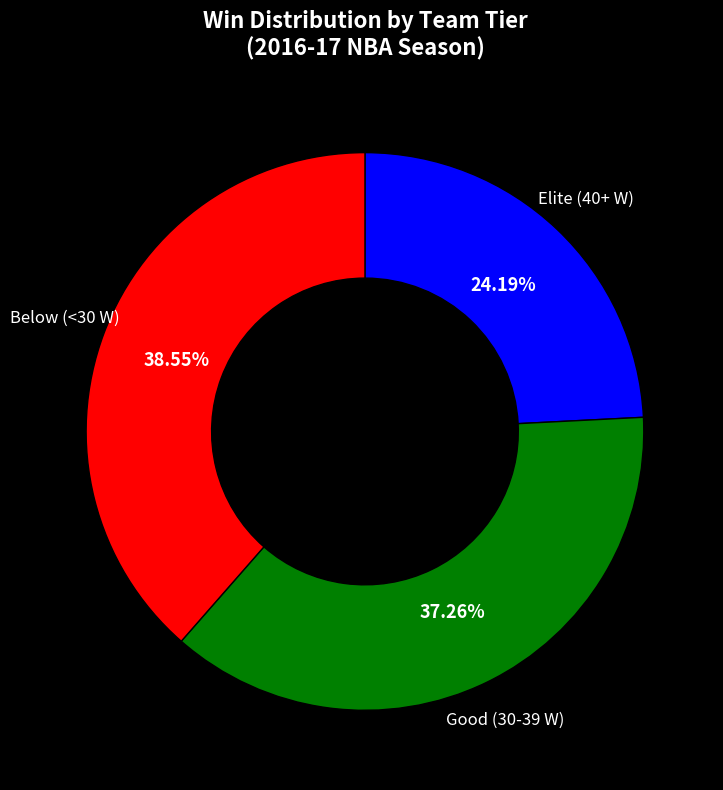

Is there any slice that represents more than half of the pie?

No